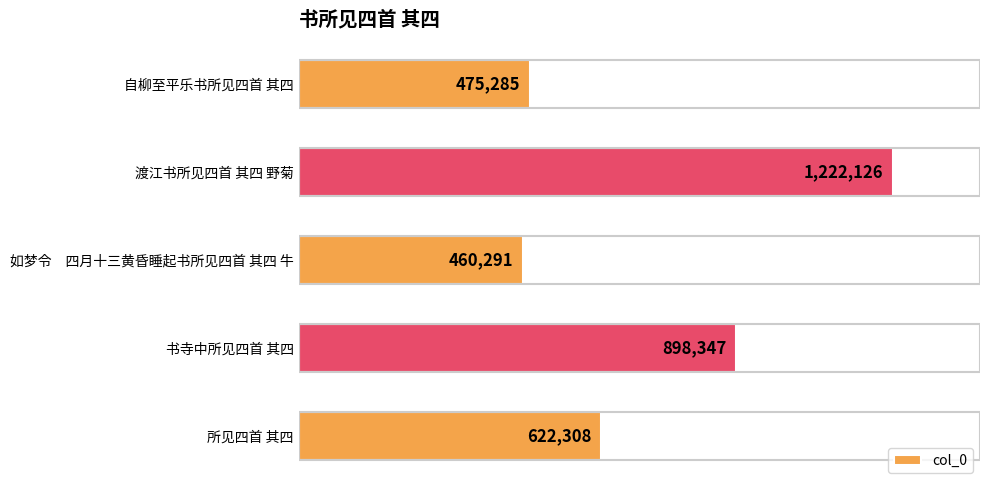

List the labels in order of value, largest first.

渡江书所见四首 其四 野菊, 书寺中所见四首 其四, 所见四首 其四, 自柳至平乐书所见四首 其四, 如梦令　四月十三黄昏睡起书所见四首 其四 牛